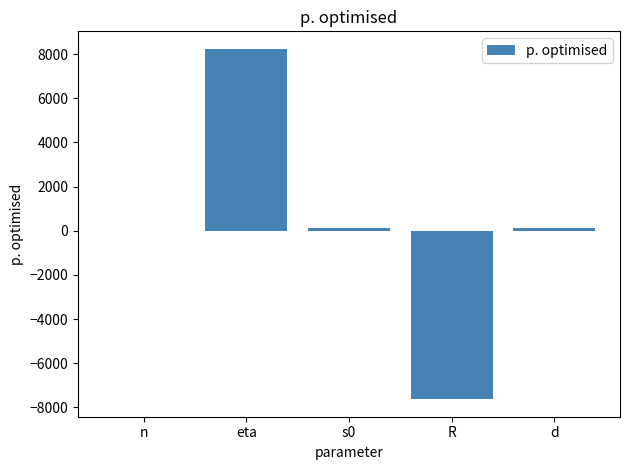

Which category has the highest value across all series?

eta